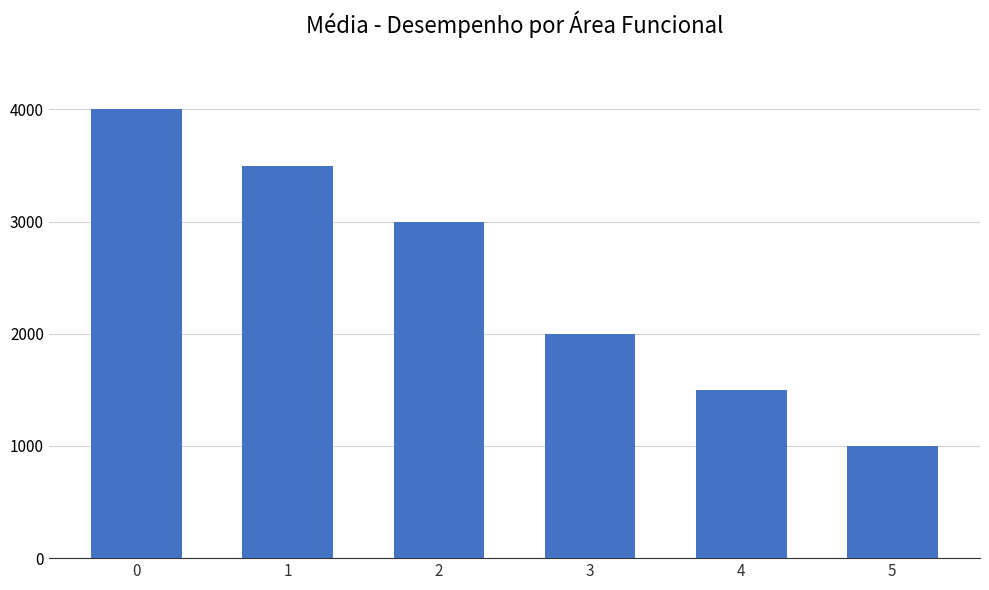

What is the maximum value shown in the chart?

4000